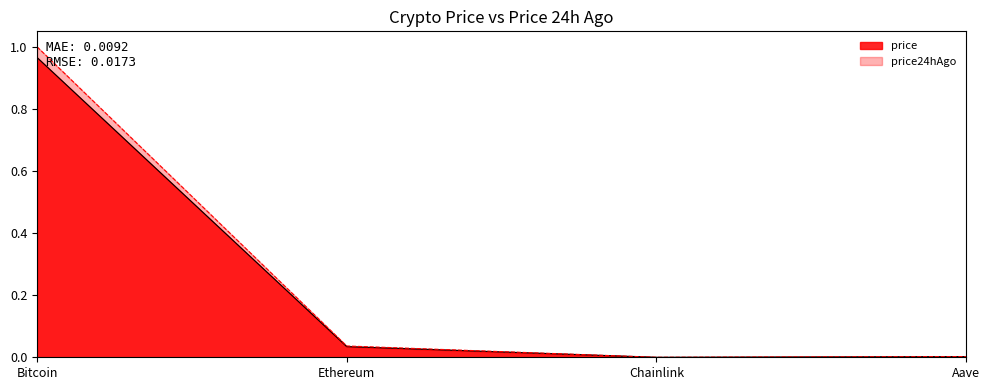

Is it true that price24hAgo equals 0.0 at Chainlink?

True